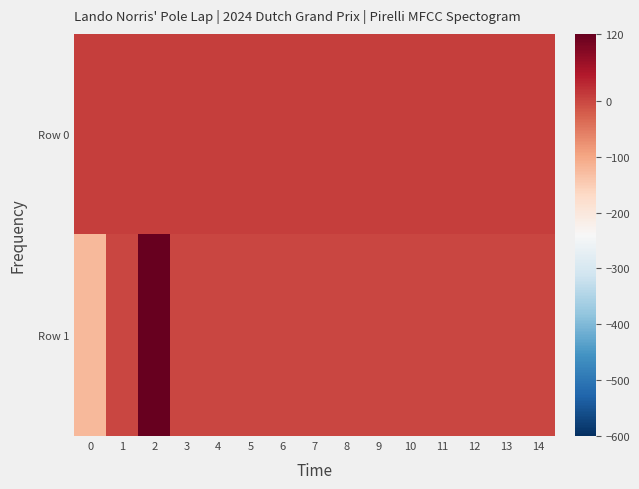

At which category is the sum across all series the highest?

2